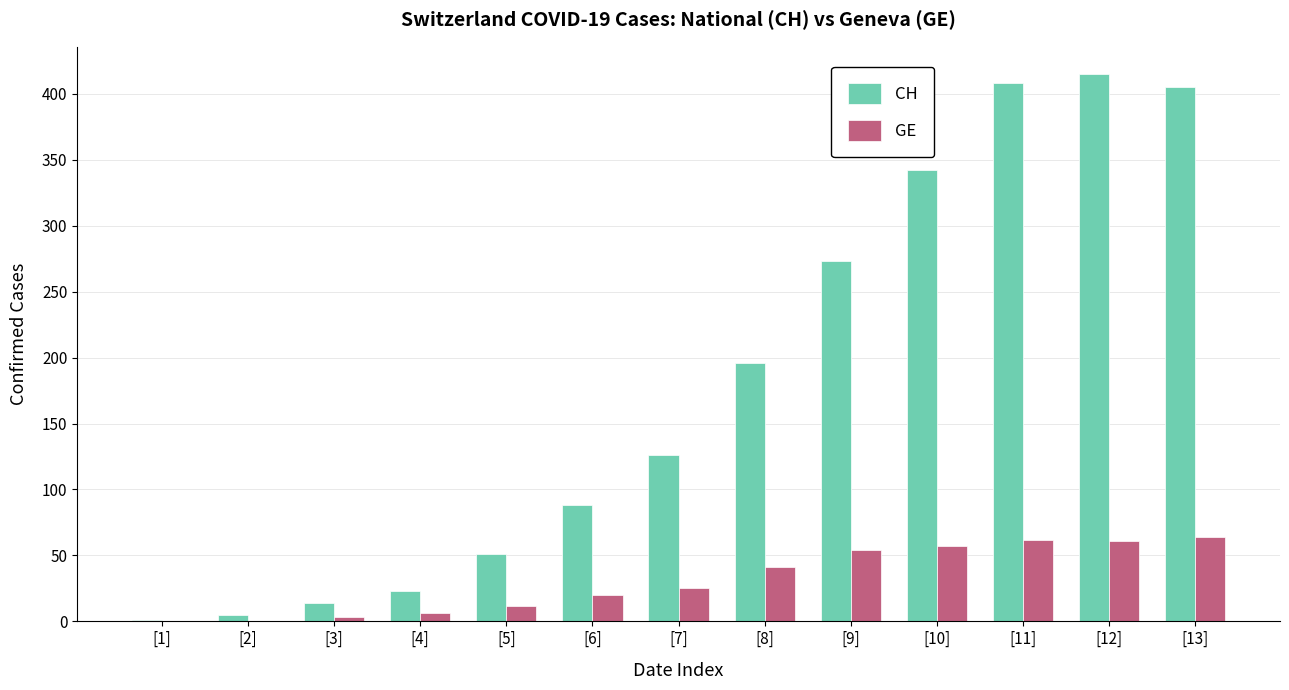

How many data points does each series have?

13